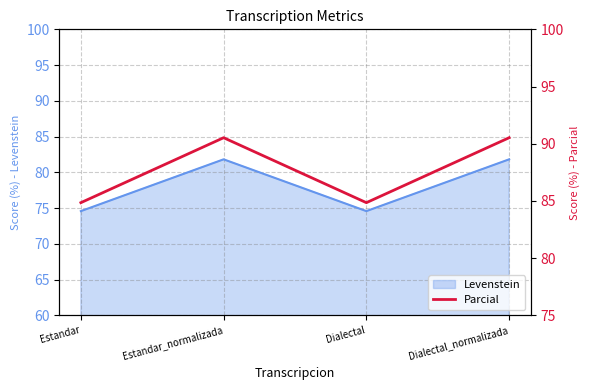

Does the chart have visible grid lines?

Yes